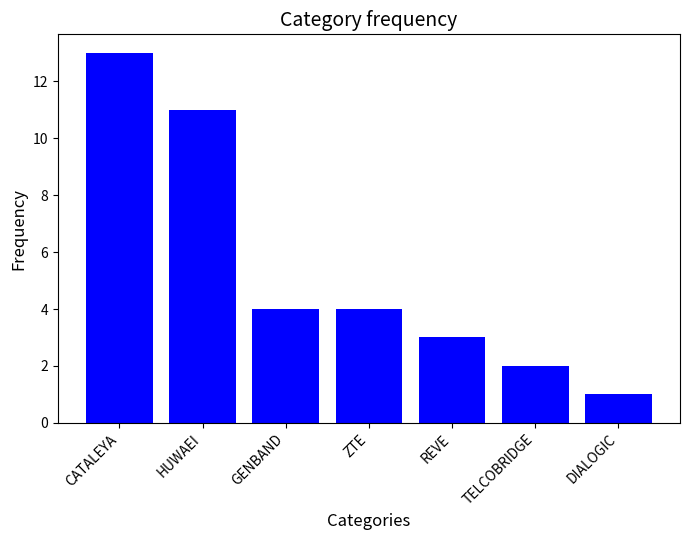

Reading left to right, extract all data points from this chart.

CATALEYA=13	HUWAEI=11	GENBAND=4	ZTE=4	REVE=3	TELCOBRIDGE=2	DIALOGIC=1